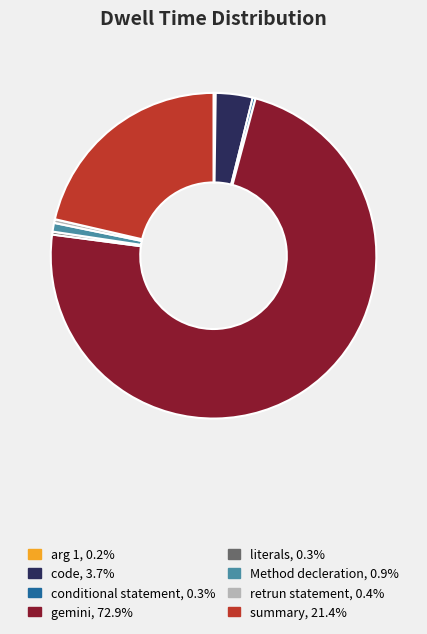

The retrun statement slice represents 0% of the pie. True or false?

True